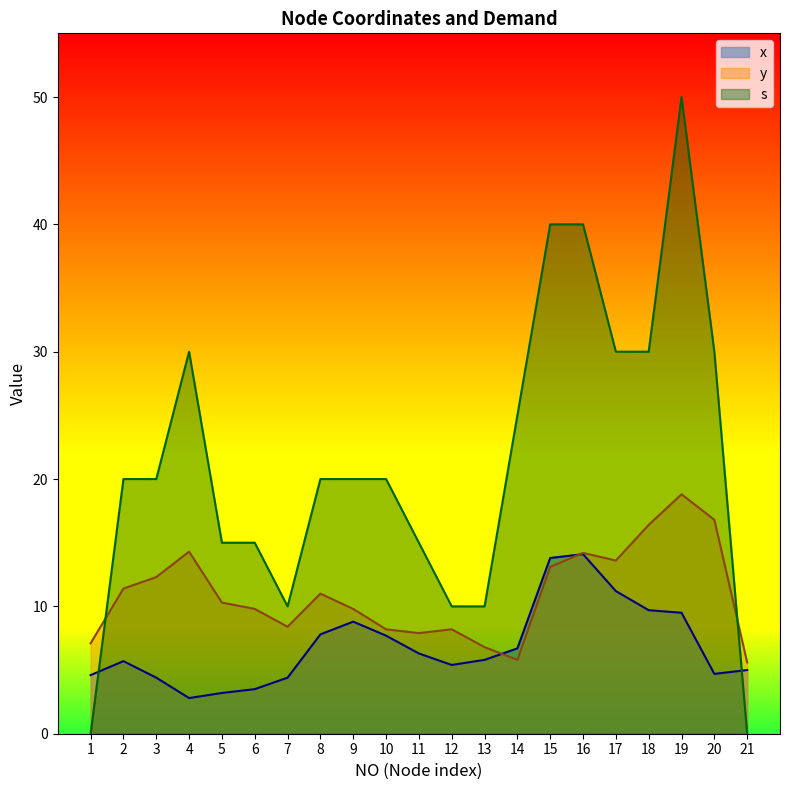

What is the difference between the second highest and minimum values in the y series?

11.2